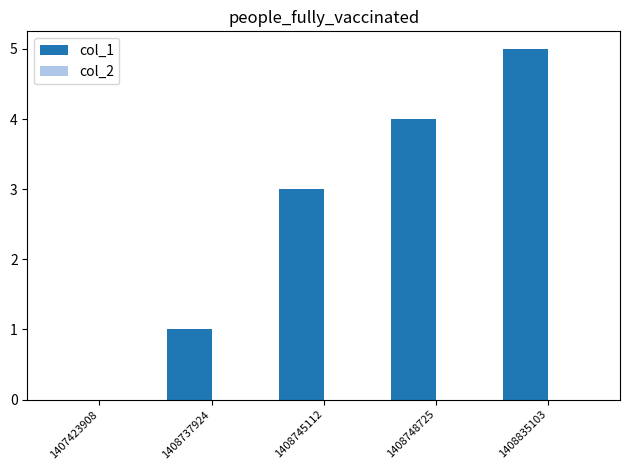

What is the approximate value at 1408748725?

4